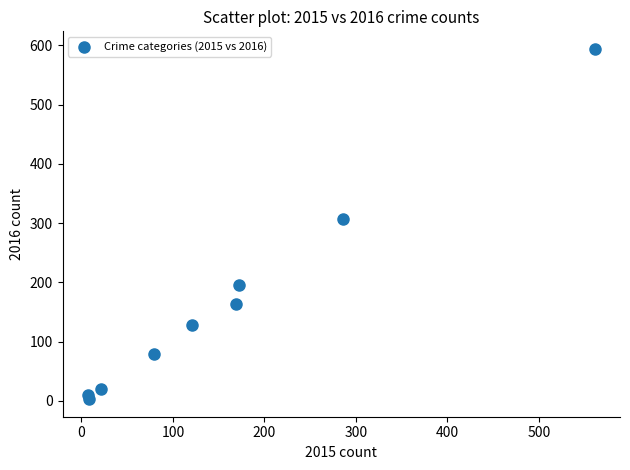

What Y value in the scatter plot is closest to 298?

307